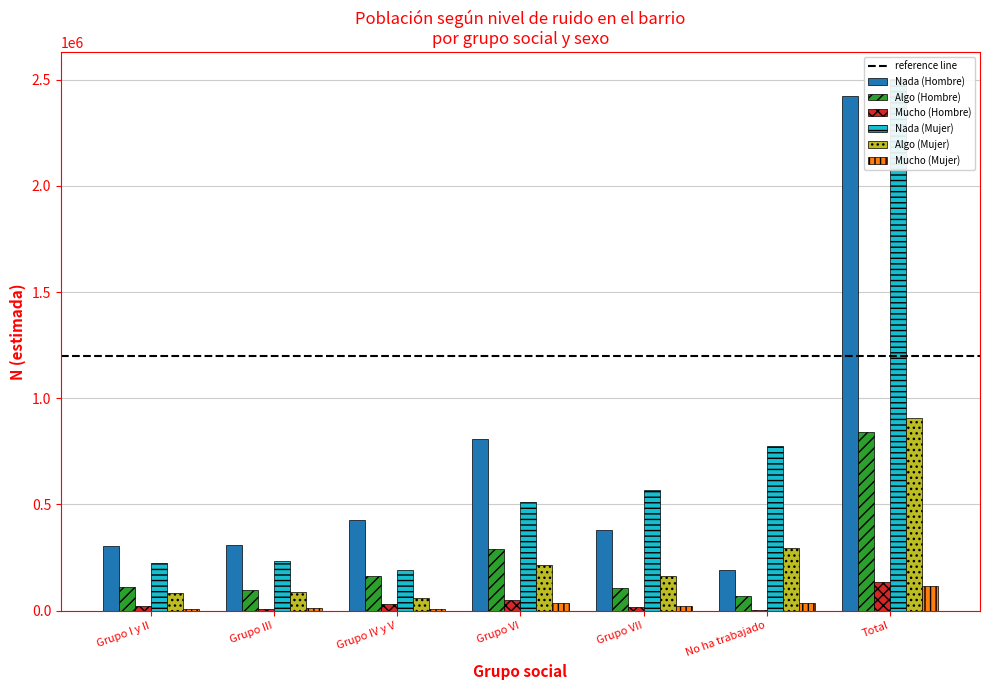

What is the value of the Nada (Hombre) bar at the 4th from the left?

809767